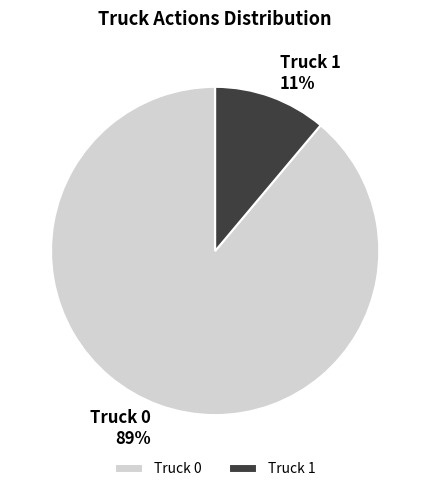

Which category has the smallest portion of the pie?

Truck 1